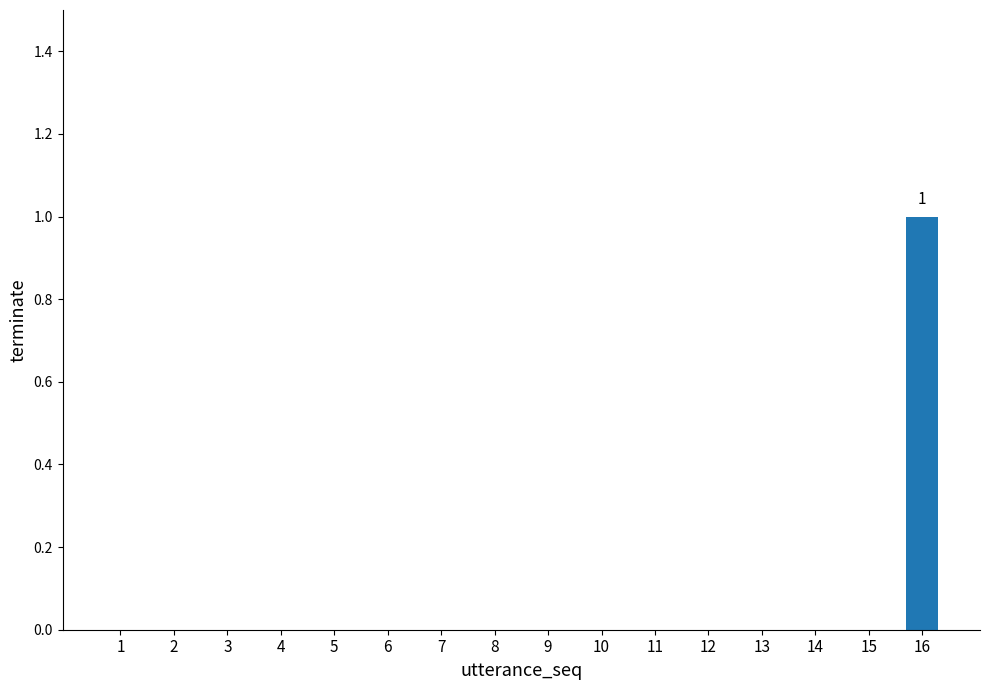

The chart shows a value of 0 at 3. True or false?

True